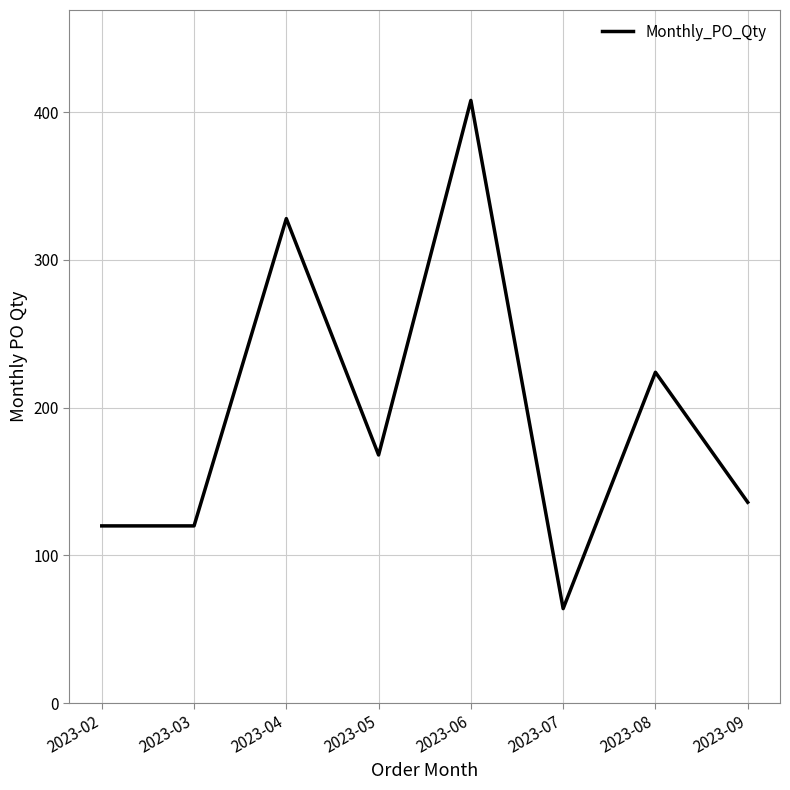

Reading left to right, list all the values displayed in this chart.

120	120	328	168	408	64	224	136